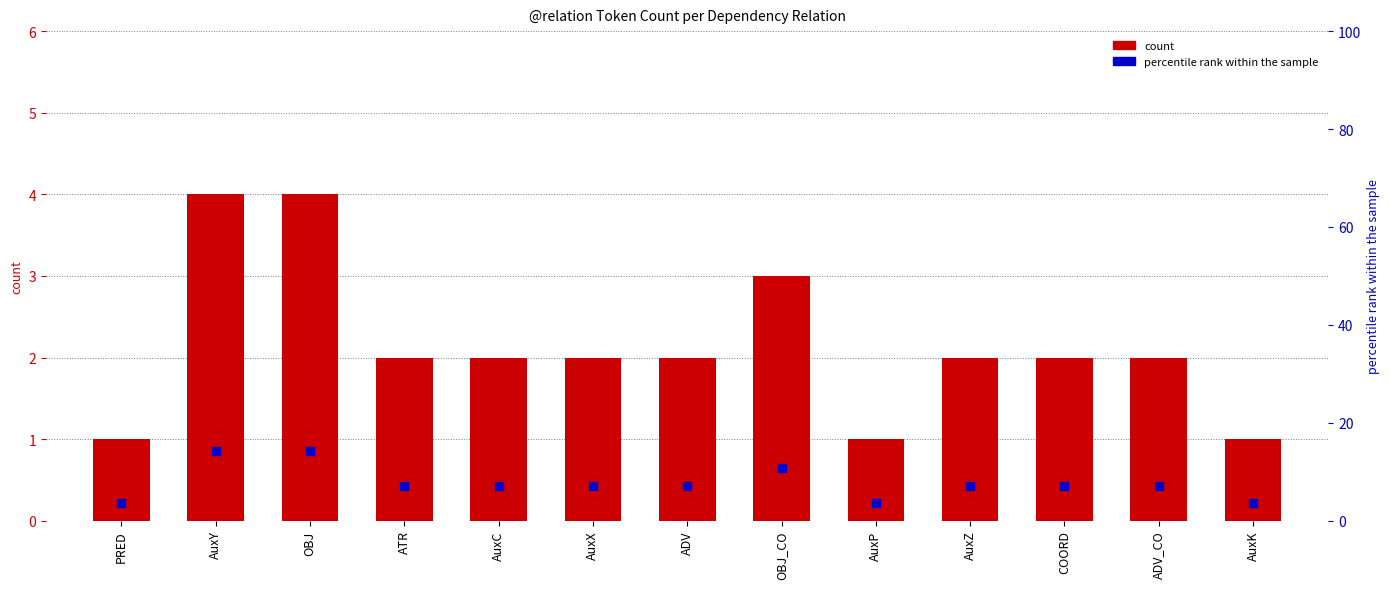

Is the value of count at ADV_CO greater than the value of percentile rank within the sample at ADV_CO?

No